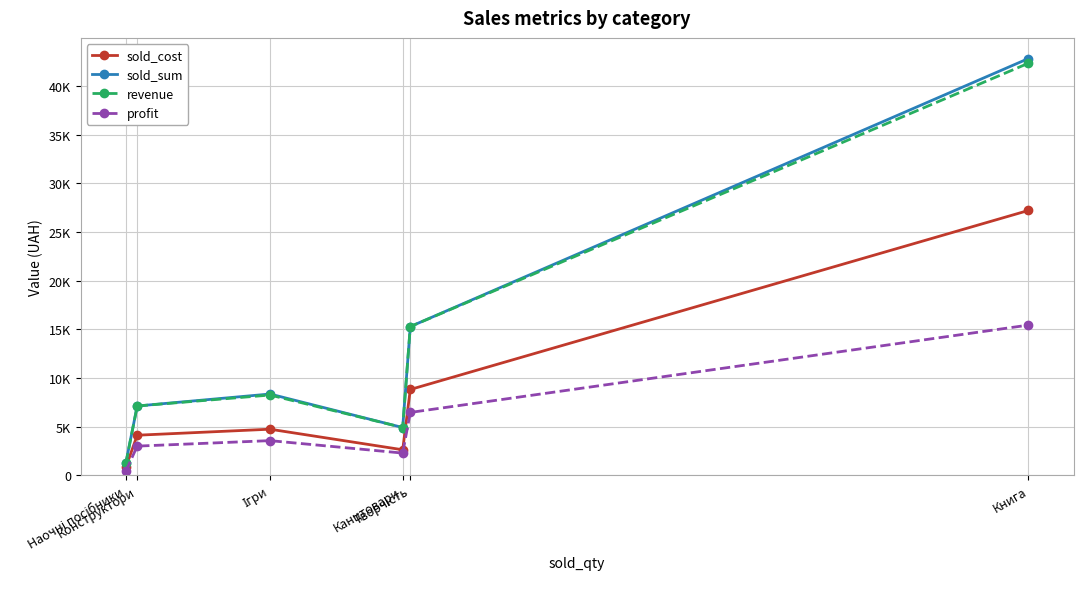

Which series has the largest range (max minus min)?

sold_sum